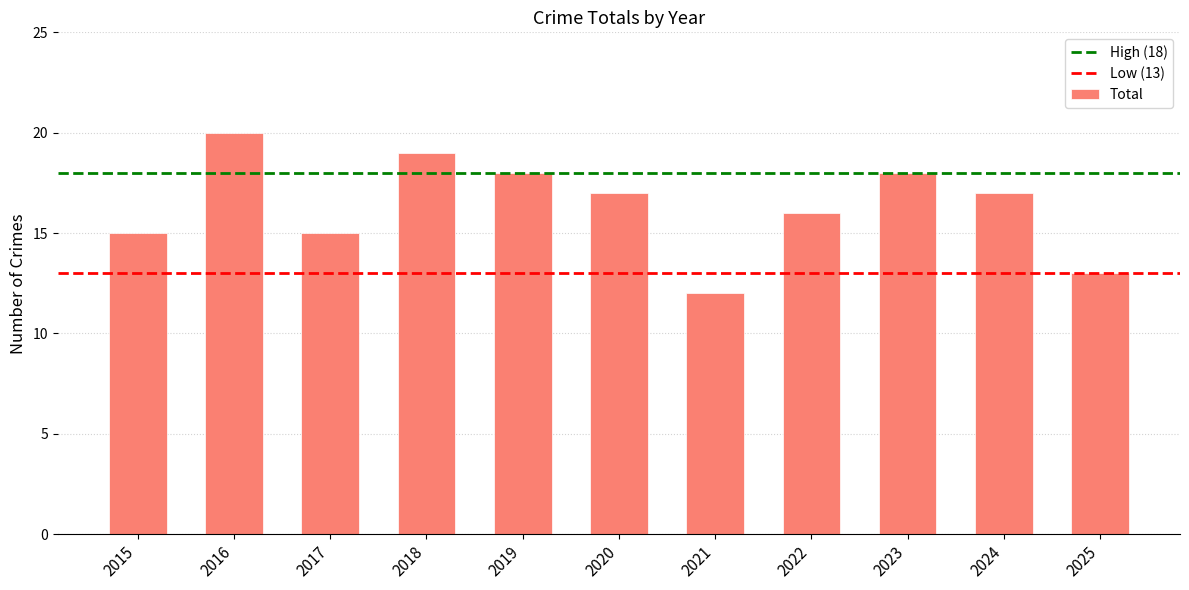

Read the value at 2025.

13